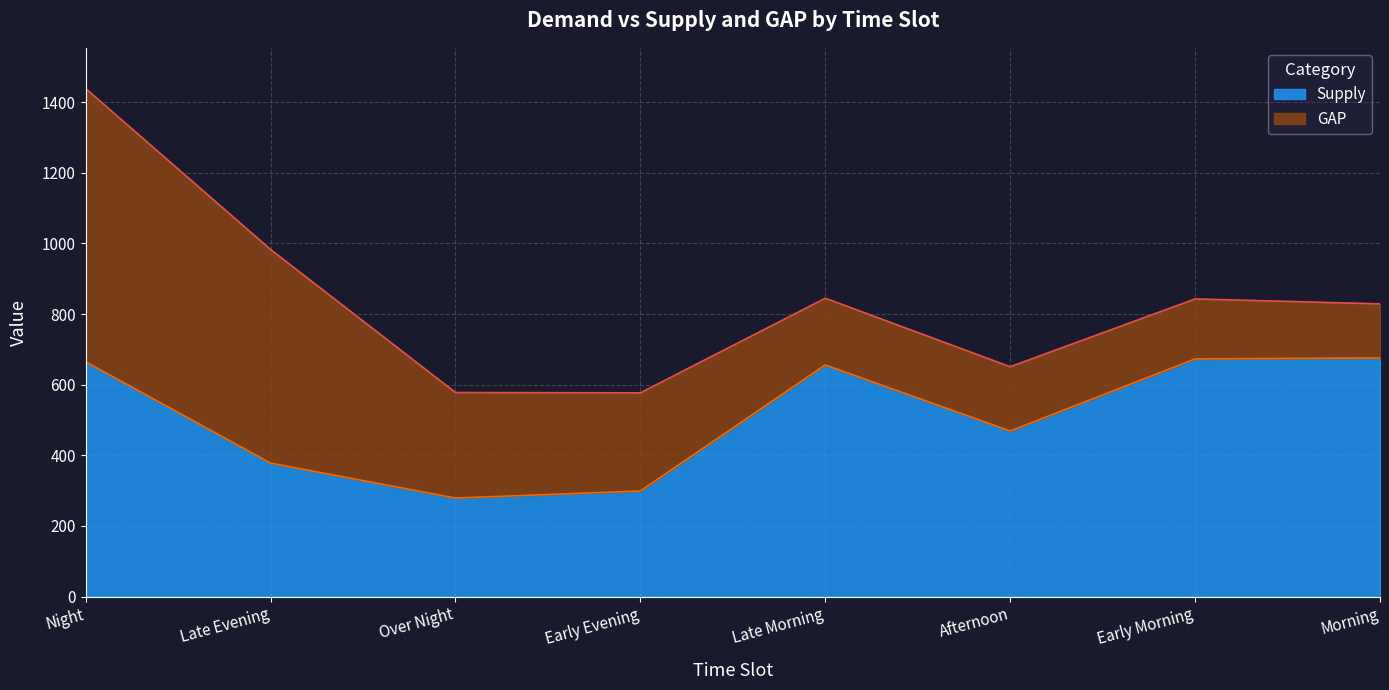

The value of Supply at Afternoon is 698. True or false?

False